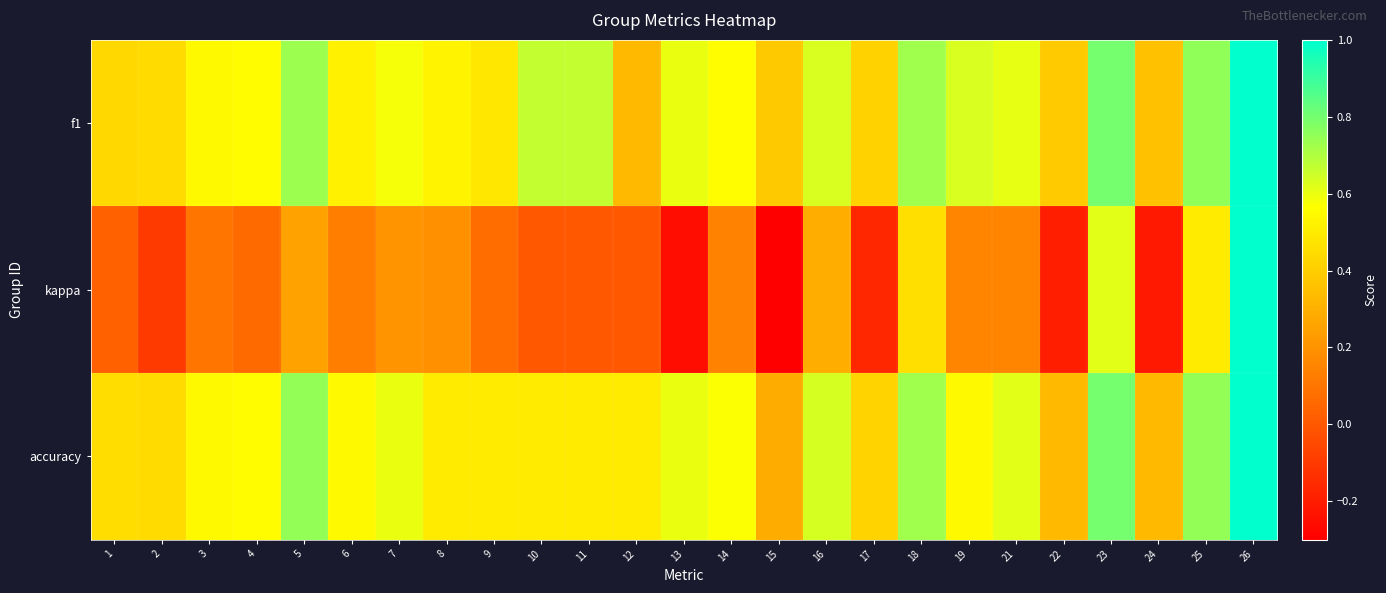

Reading left to right, transcribe all the data shown in this chart.

f1: 1=0.4	2=0.4	3=0.5	4=0.6	5=0.7	6=0.5	7=0.6	8=0.5	9=0.5	10=0.7	11=0.7	12=0.3	13=0.6	14=0.6	15=0.4	16=0.6	17=0.4	18=0.7	19=0.6	21=0.6	22=0.4	23=0.8	24=0.4	25=0.8	26=1.0
kappa: 1=0.0	2=-0.1	3=0.1	4=0.1	5=0.2	6=0.1	7=0.2	8=0.2	9=0.1	10=0.0	11=0.0	12=0.0	13=-0.2	14=0.1	15=-0.3	16=0.3	17=-0.2	18=0.5	19=0.2	21=0.2	22=-0.2	23=0.6	24=-0.2	25=0.5	26=1.0
accuracy: 1=0.5	2=0.4	3=0.5	4=0.6	5=0.8	6=0.5	7=0.6	8=0.5	9=0.5	10=0.5	11=0.5	12=0.5	13=0.6	14=0.6	15=0.3	16=0.6	17=0.4	18=0.7	19=0.5	21=0.6	22=0.3	23=0.8	24=0.3	25=0.8	26=1.0